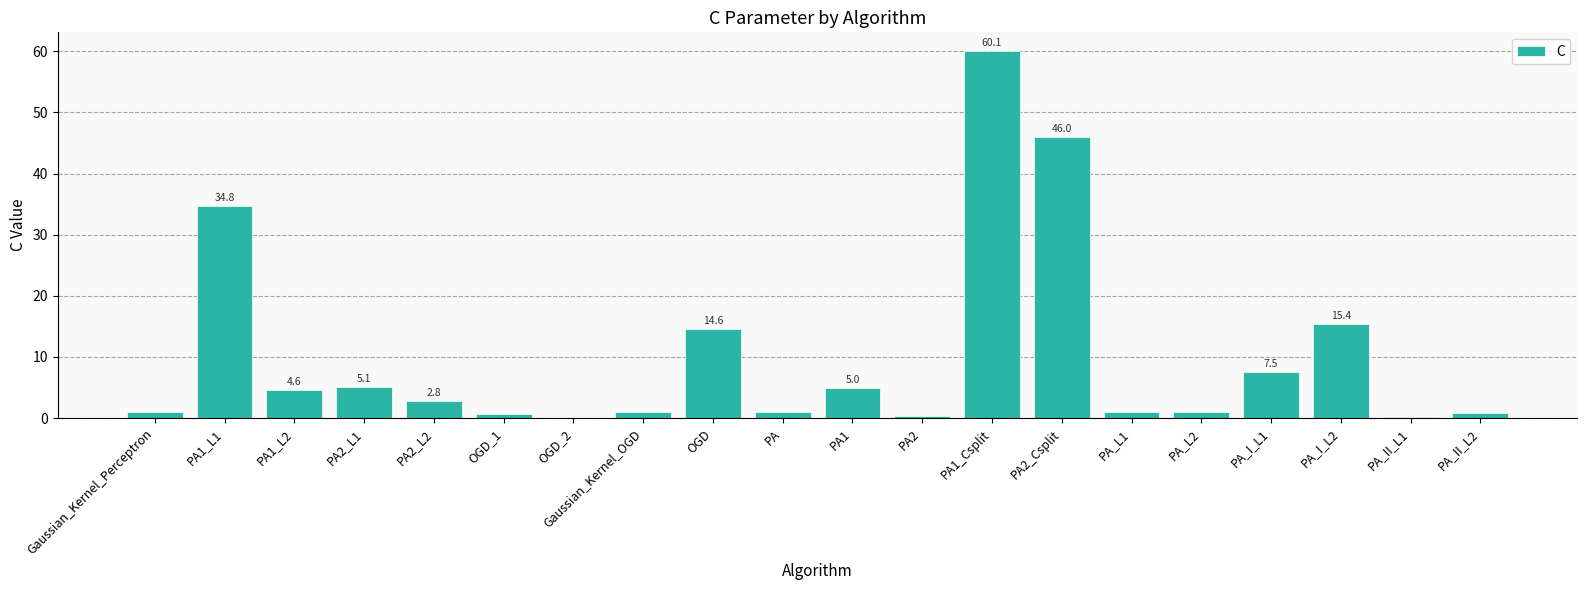

Which category has the highest value across all series?

PA1_Csplit